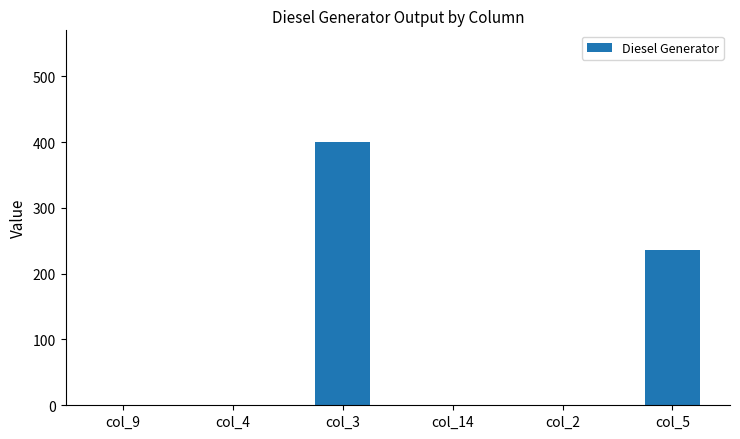

What is the change in value from col_3 to col_5?

-164